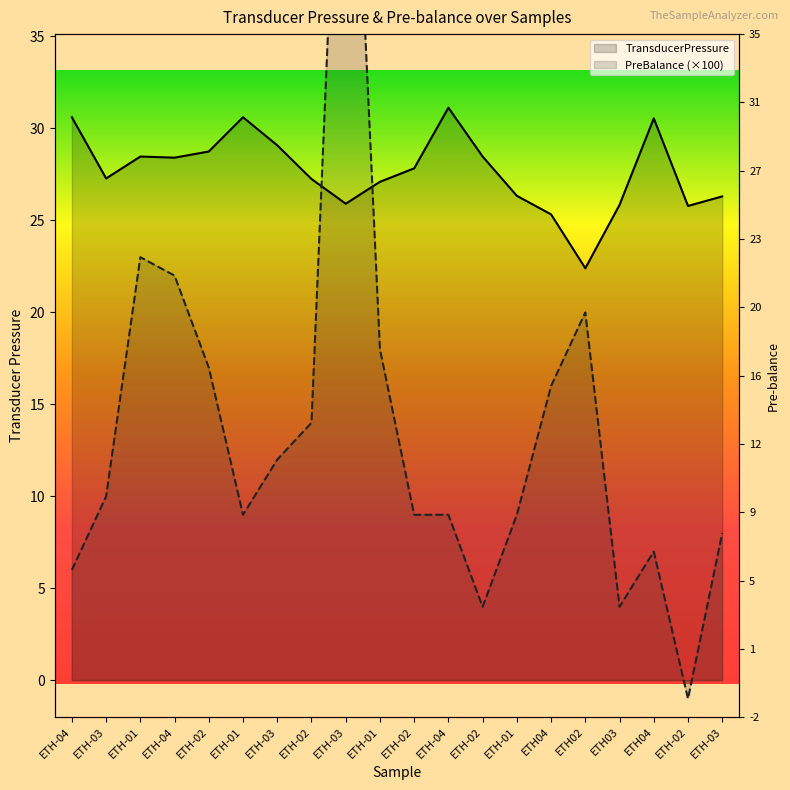

What is the greatest value displayed?

58.0